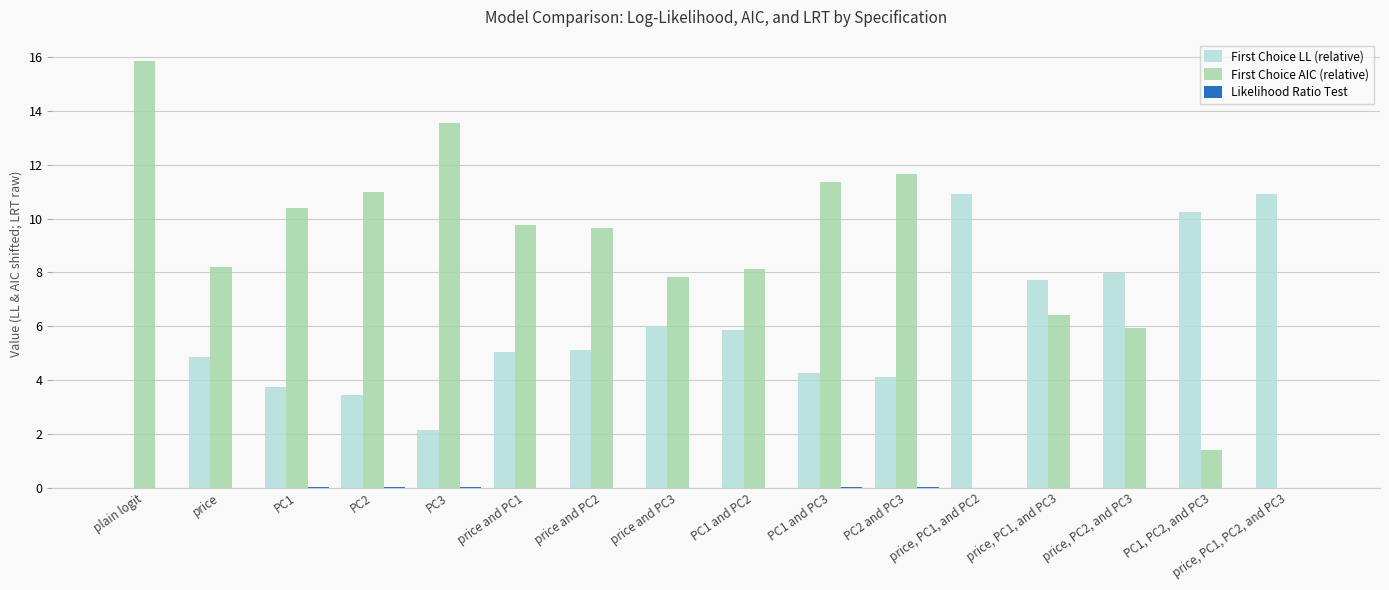

Where does the First Choice AIC (relative) series first go above 9?

plain logit